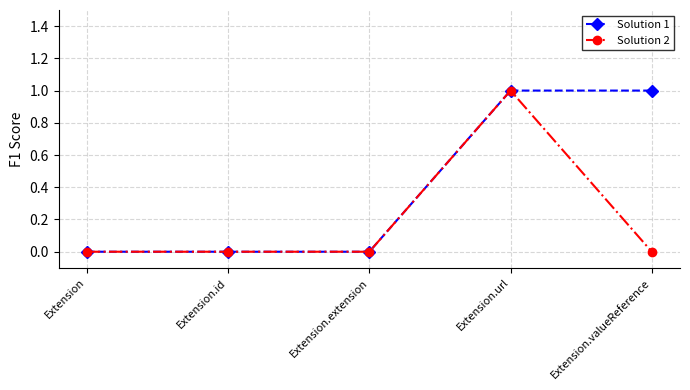

List the series in order of their overall mean, highest first.

Solution 1, Solution 2